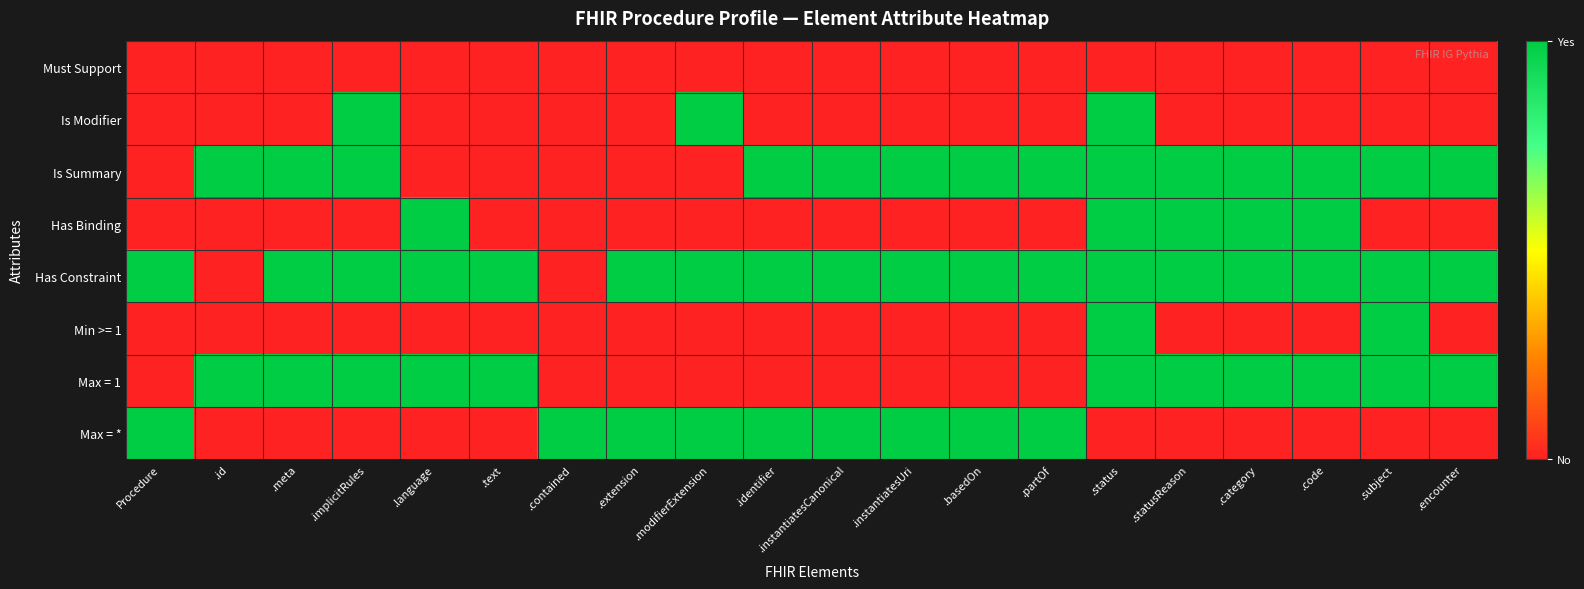

Reading left to right, list all the values displayed in this chart.

Must Support: Procedure=0	.id=0	.meta=0	.implicitRules=0	.language=0	.text=0	.contained=0	.extension=0	.modifierExtension=0	.identifier=0	.instantiatesCanonical=0	.instantiatesUri=0	.basedOn=0	.partOf=0	.status=0	.statusReason=0	.category=0	.code=0	.subject=0	.encounter=0
Is Modifier: Procedure=0	.id=0	.meta=0	.implicitRules=1	.language=0	.text=0	.contained=0	.extension=0	.modifierExtension=1	.identifier=0	.instantiatesCanonical=0	.instantiatesUri=0	.basedOn=0	.partOf=0	.status=1	.statusReason=0	.category=0	.code=0	.subject=0	.encounter=0
Is Summary: Procedure=0	.id=1	.meta=1	.implicitRules=1	.language=0	.text=0	.contained=0	.extension=0	.modifierExtension=0	.identifier=1	.instantiatesCanonical=1	.instantiatesUri=1	.basedOn=1	.partOf=1	.status=1	.statusReason=1	.category=1	.code=1	.subject=1	.encounter=1
Has Binding: Procedure=0	.id=0	.meta=0	.implicitRules=0	.language=1	.text=0	.contained=0	.extension=0	.modifierExtension=0	.identifier=0	.instantiatesCanonical=0	.instantiatesUri=0	.basedOn=0	.partOf=0	.status=1	.statusReason=1	.category=1	.code=1	.subject=0	.encounter=0
Has Constraint: Procedure=1	.id=0	.meta=1	.implicitRules=1	.language=1	.text=1	.contained=0	.extension=1	.modifierExtension=1	.identifier=1	.instantiatesCanonical=1	.instantiatesUri=1	.basedOn=1	.partOf=1	.status=1	.statusReason=1	.category=1	.code=1	.subject=1	.encounter=1
Min >= 1: Procedure=0	.id=0	.meta=0	.implicitRules=0	.language=0	.text=0	.contained=0	.extension=0	.modifierExtension=0	.identifier=0	.instantiatesCanonical=0	.instantiatesUri=0	.basedOn=0	.partOf=0	.status=1	.statusReason=0	.category=0	.code=0	.subject=1	.encounter=0
Max = 1: Procedure=0	.id=1	.meta=1	.implicitRules=1	.language=1	.text=1	.contained=0	.extension=0	.modifierExtension=0	.identifier=0	.instantiatesCanonical=0	.instantiatesUri=0	.basedOn=0	.partOf=0	.status=1	.statusReason=1	.category=1	.code=1	.subject=1	.encounter=1
Max = *: Procedure=1	.id=0	.meta=0	.implicitRules=0	.language=0	.text=0	.contained=1	.extension=1	.modifierExtension=1	.identifier=1	.instantiatesCanonical=1	.instantiatesUri=1	.basedOn=1	.partOf=1	.status=0	.statusReason=0	.category=0	.code=0	.subject=0	.encounter=0